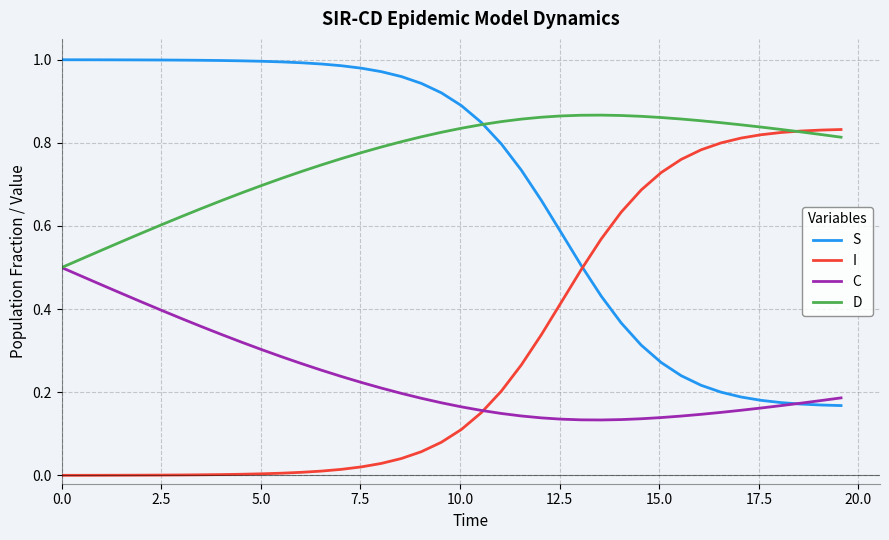

List the series in order of their peak value, highest first.

S, D, I, C